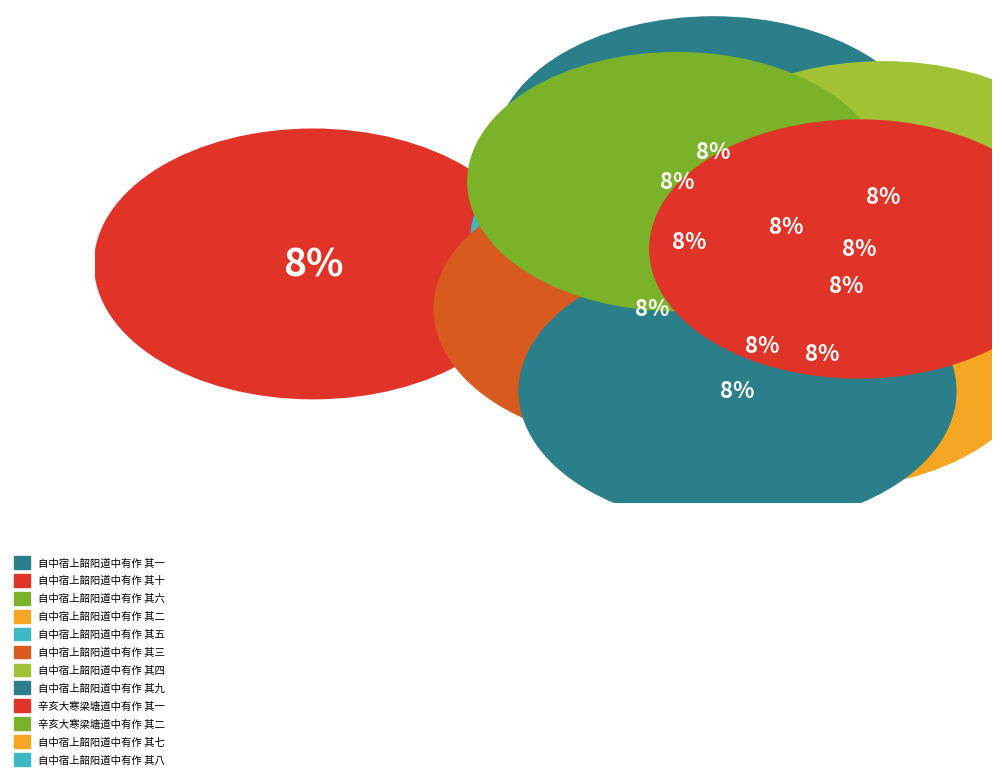

What percentage is NOT represented by 自中宿上韶阳道中有作 其二?

91.5%